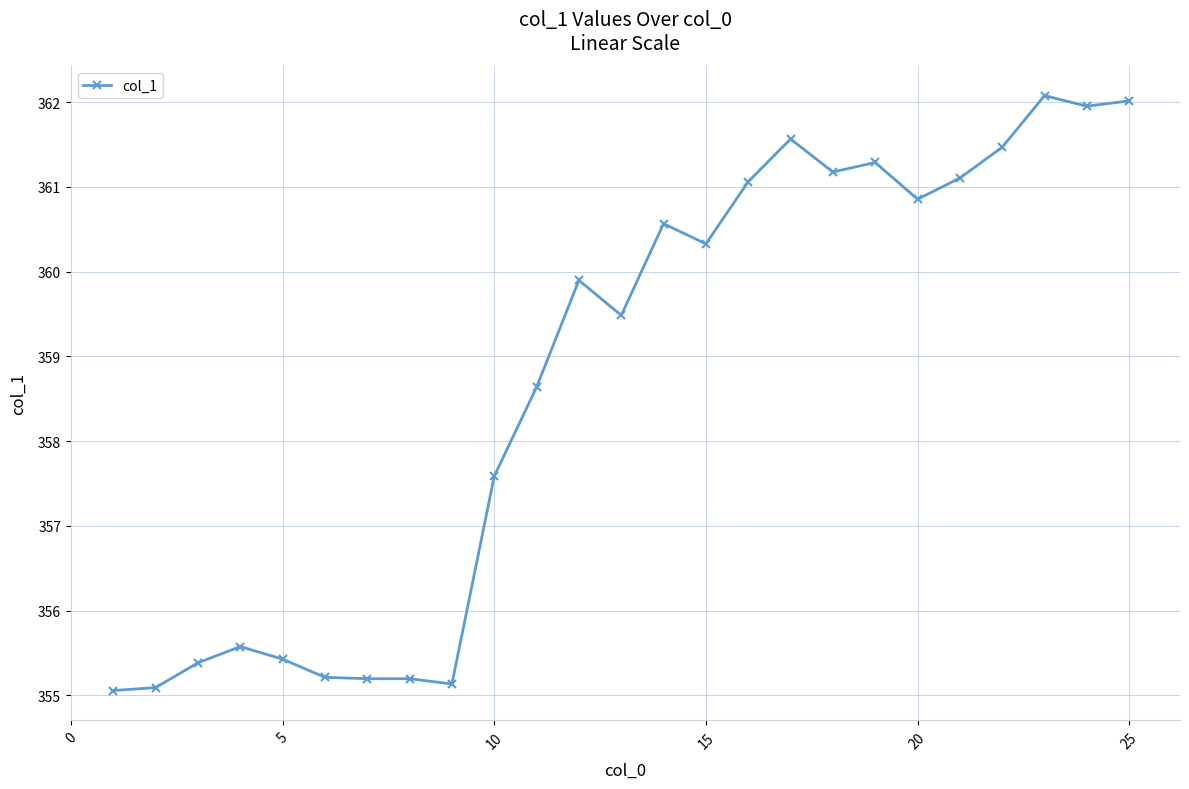

What is the sum of all values?

8968.3